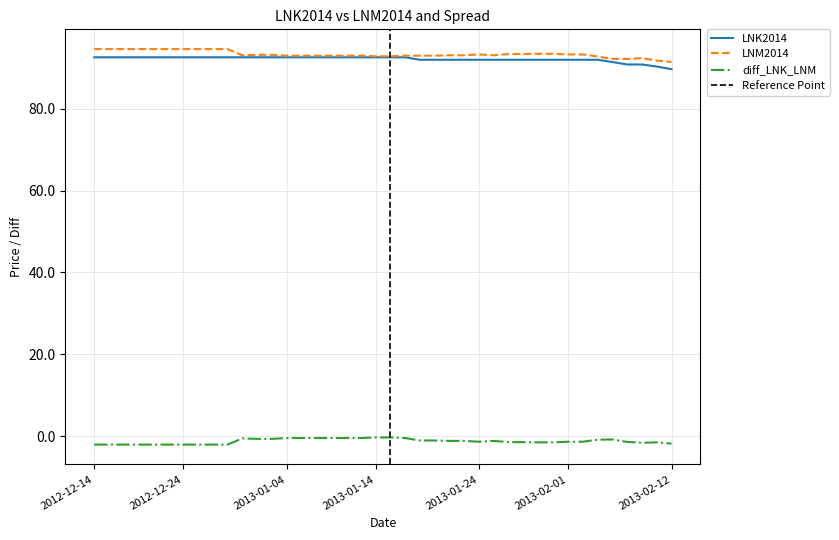

Which category has the highest value across all series?

2012-12-14